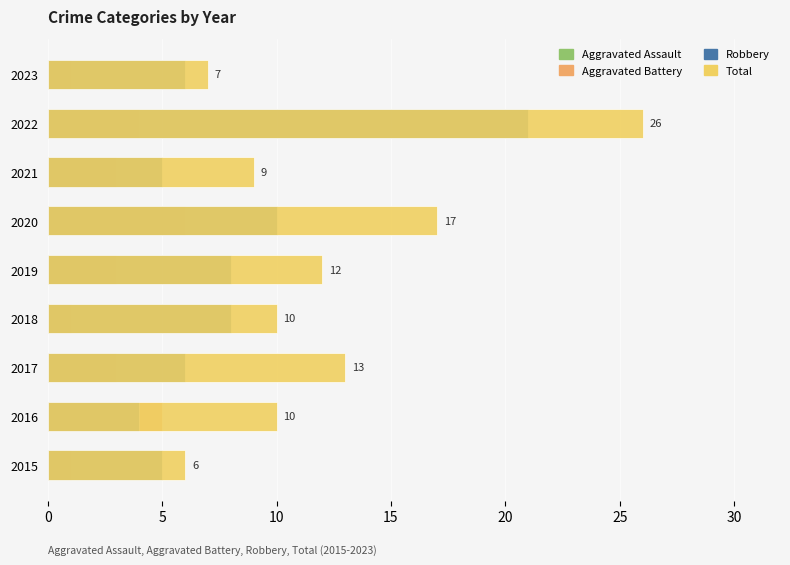

Reading left to right, extract all data points from this chart.

Aggravated Assault: 0	1	3	1	1	0	1	1	0
Aggravated Battery: 1	5	3	1	3	6	3	4	1
Robbery: 5	4	6	8	8	10	5	21	6
Total: 6	10	13	10	12	17	9	26	7